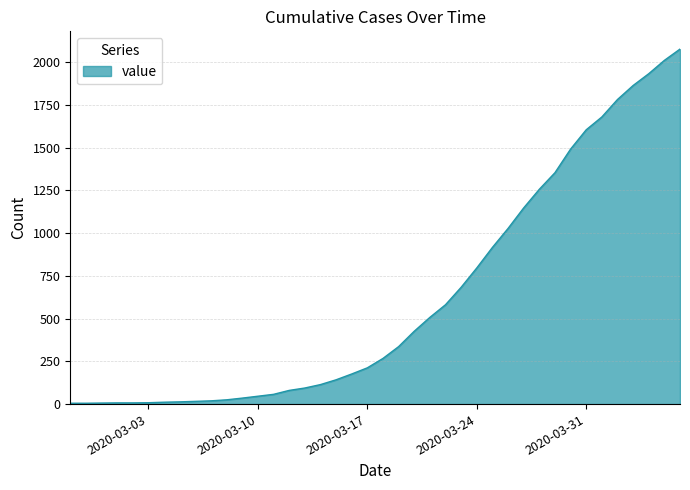

What is the difference between the second highest and minimum values?

2005